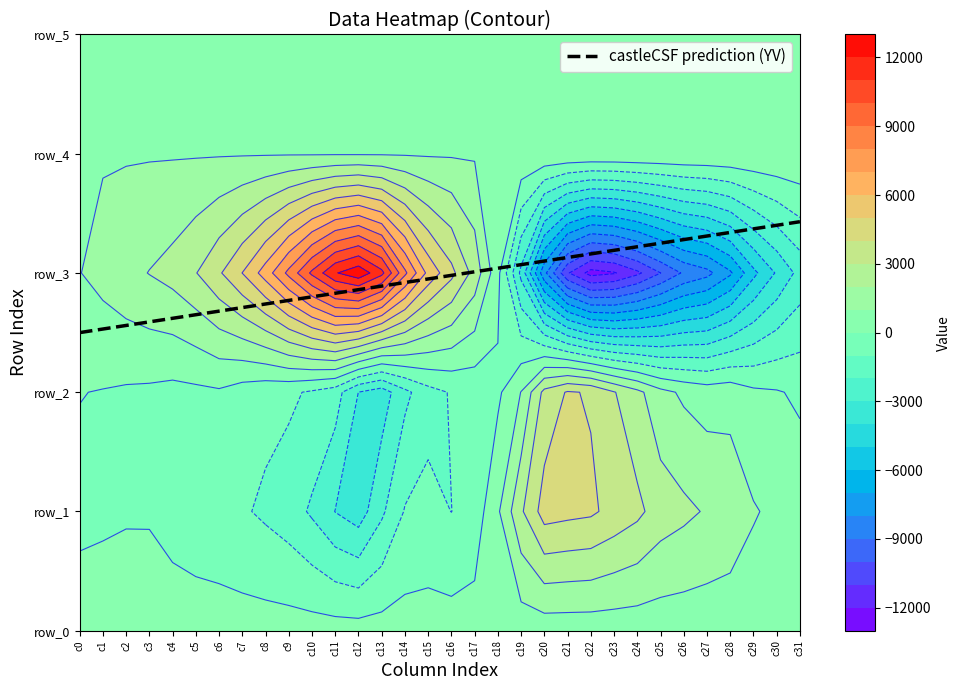

What is the difference between the maximum and minimum values in the row_3 series?

25066.0